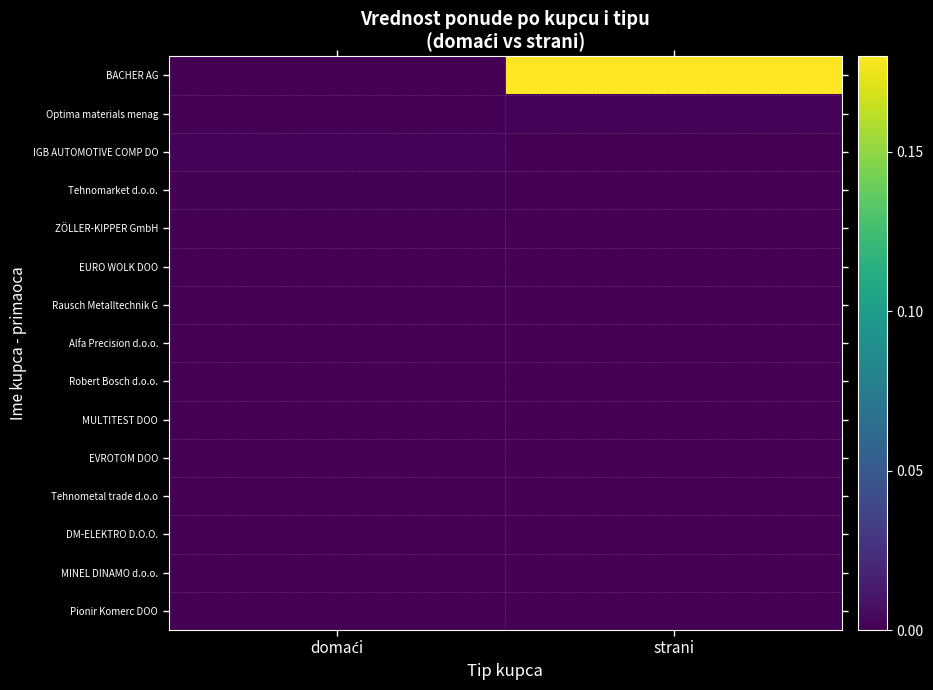

Reading left to right, list all the values displayed in this chart.

BACHER AG: domaći=0.0	strani=0.2
Optima materials menag: domaći=0.0	strani=0.0
IGB AUTOMOTIVE COMP DO: domaći=0.0	strani=0.0
Tehnomarket d.o.o.: domaći=0.0	strani=0.0
ZÖLLER-KIPPER GmbH: domaći=0.0	strani=0.0
EURO WOLK DOO: domaći=0.0	strani=0.0
Rausch Metalltechnik G: domaći=0.0	strani=0.0
Alfa Precision d.o.o.: domaći=0.0	strani=0.0
Robert Bosch d.o.o.: domaći=0.0	strani=0.0
MULTITEST DOO: domaći=0.0	strani=0.0
EVROTOM DOO: domaći=0.0	strani=0.0
Tehnometal trade d.o.o: domaći=0.0	strani=0.0
DM-ELEKTRO D.O.O.: domaći=0.0	strani=0.0
MINEL DINAMO d.o.o.: domaći=0.0	strani=0.0
Pionir Komerc DOO: domaći=0.0	strani=0.0